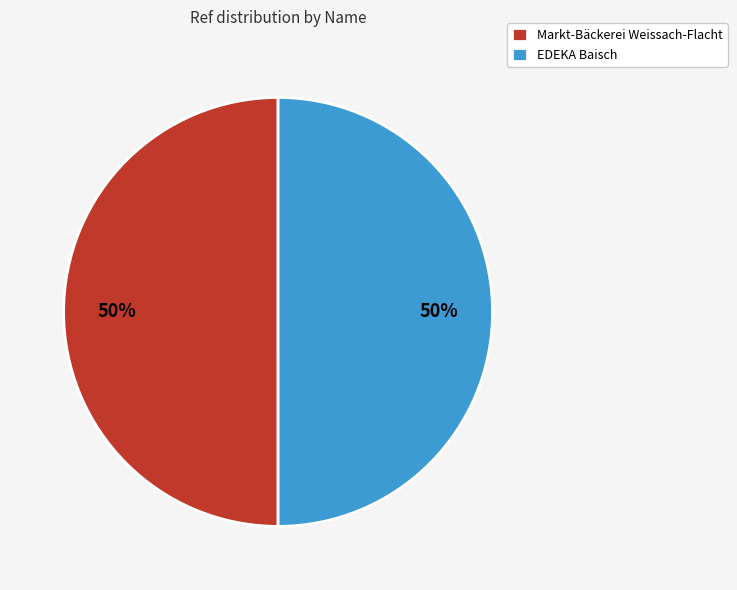

Approximately how many times larger is the value at EDEKA Baisch compared to Markt-Bäckerei Weissach-Flacht?

1.0